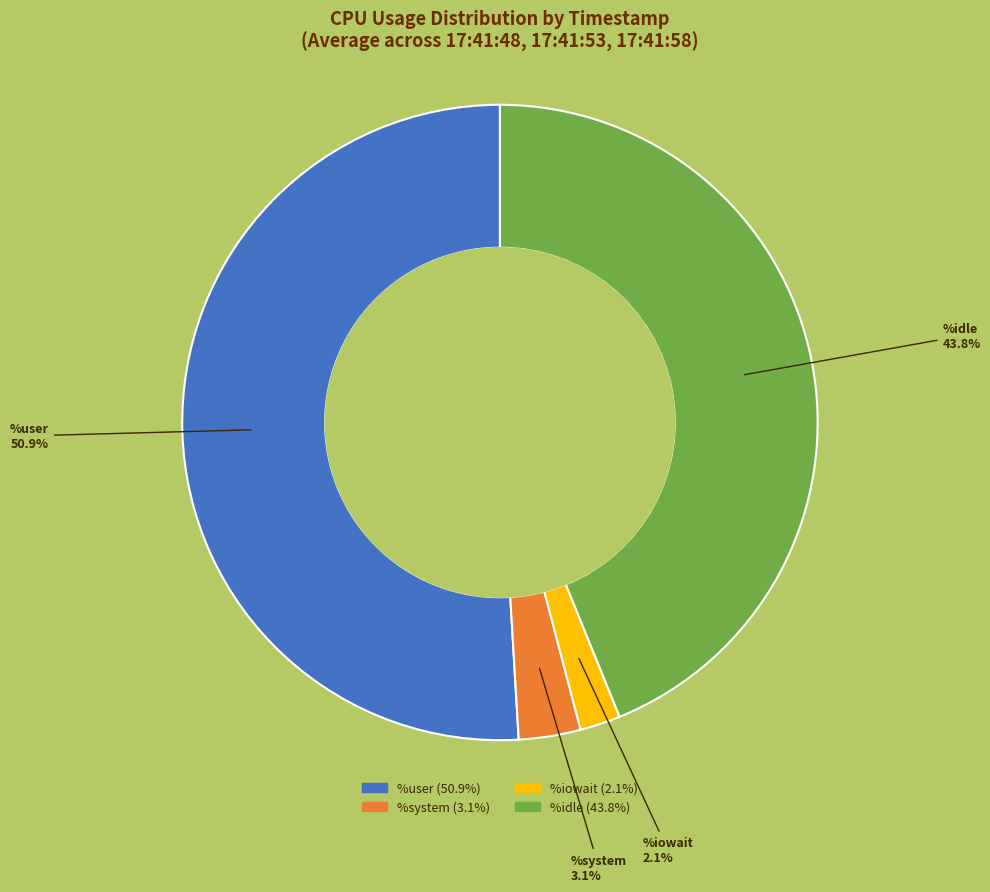

Is there any slice that represents more than half of the pie?

Yes